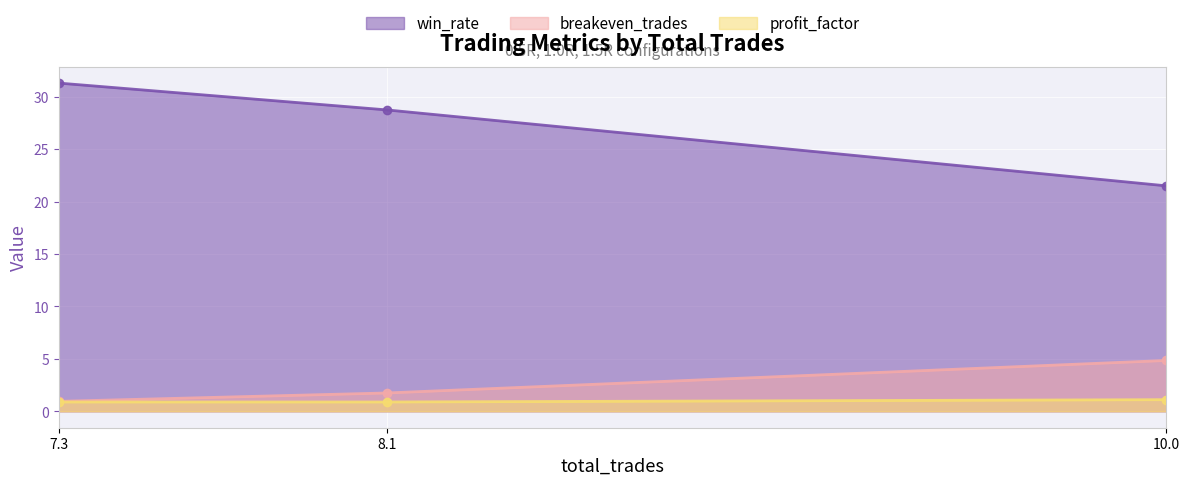

What is the label of the 3rd point from the left?

10.0